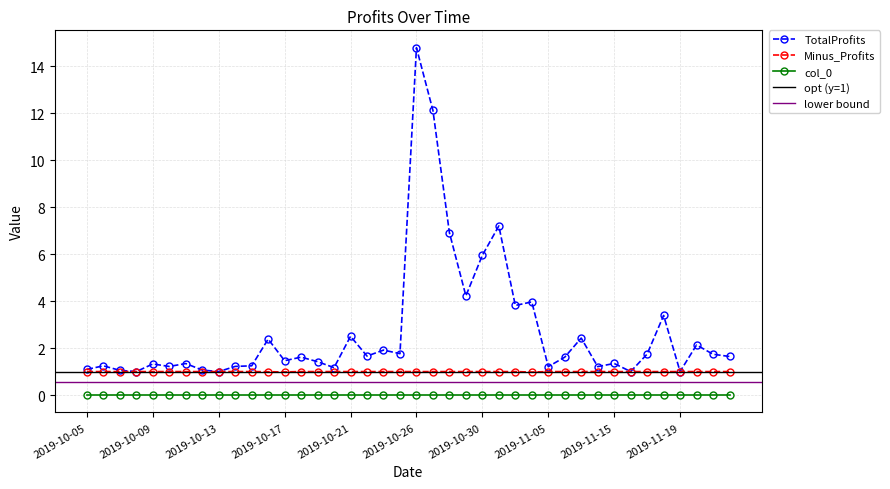

The value of Minus_Profits at 2019-10-26 is 0.4. True or false?

False